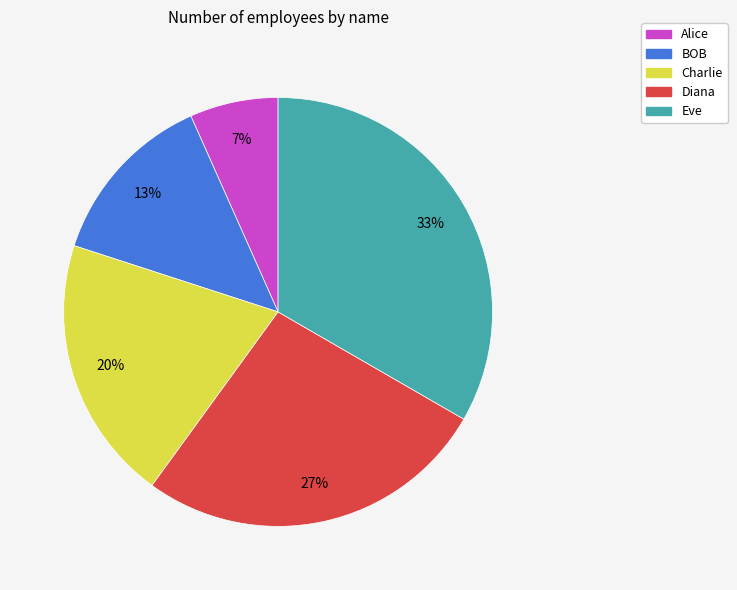

How many slices are in this pie chart?

5